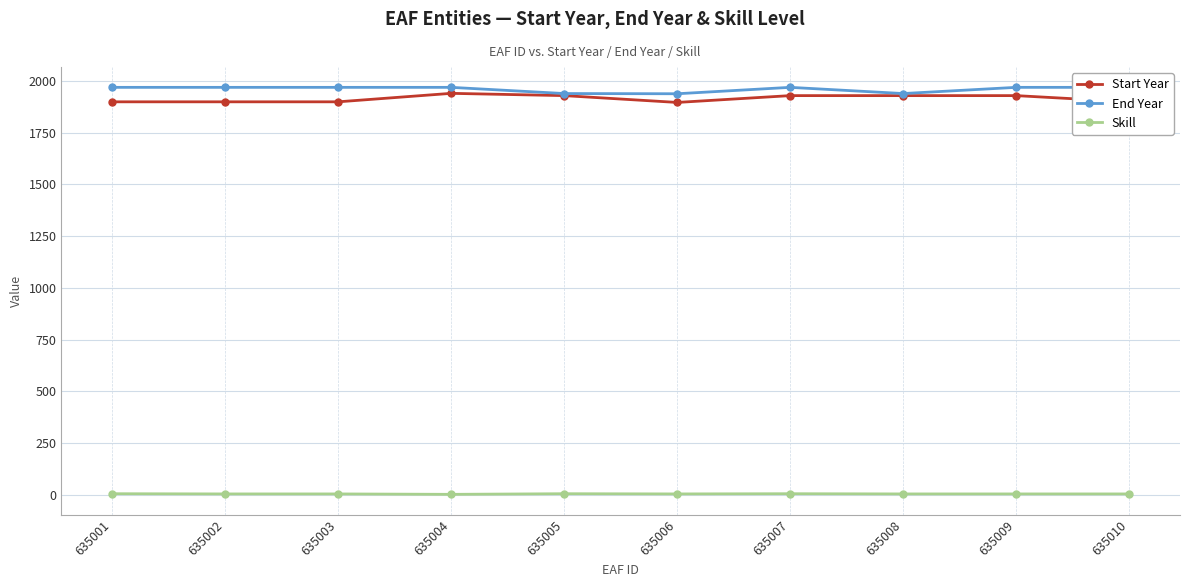

Which has a higher value, 635005 or 635007?

635005